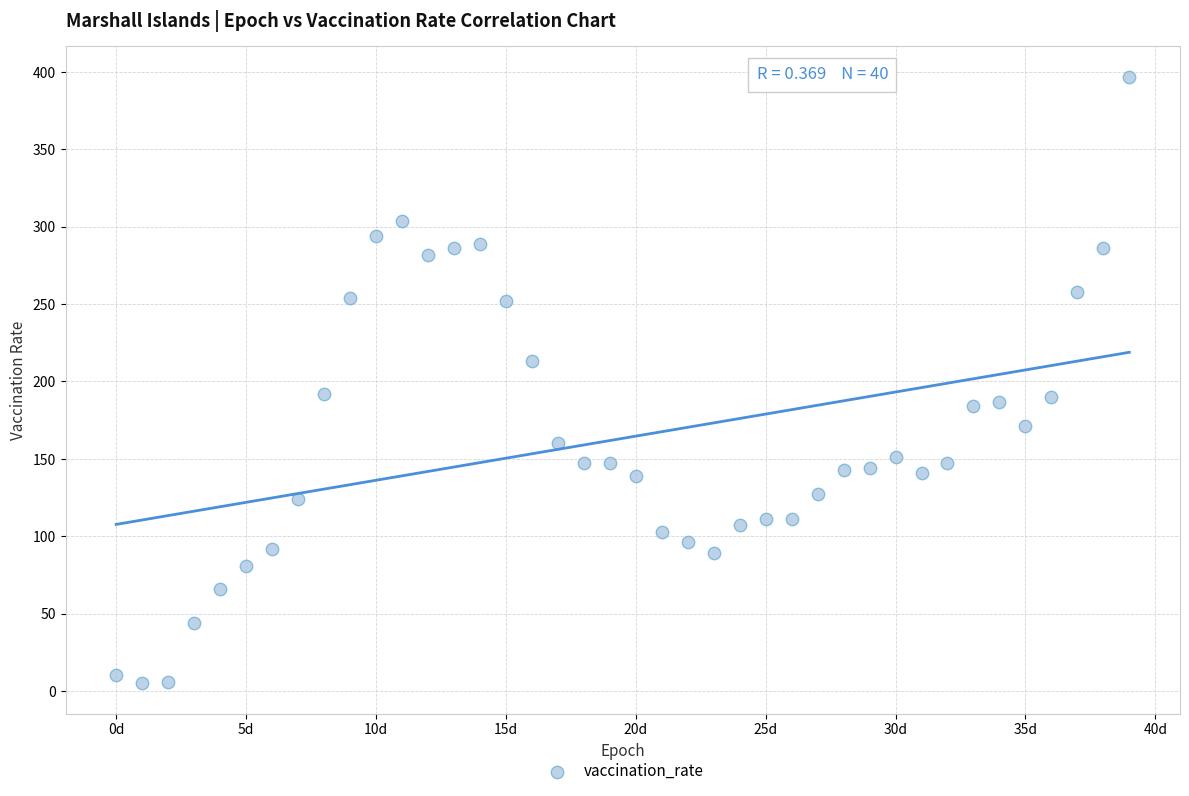

What is the range of Y values (max minus min)?

392